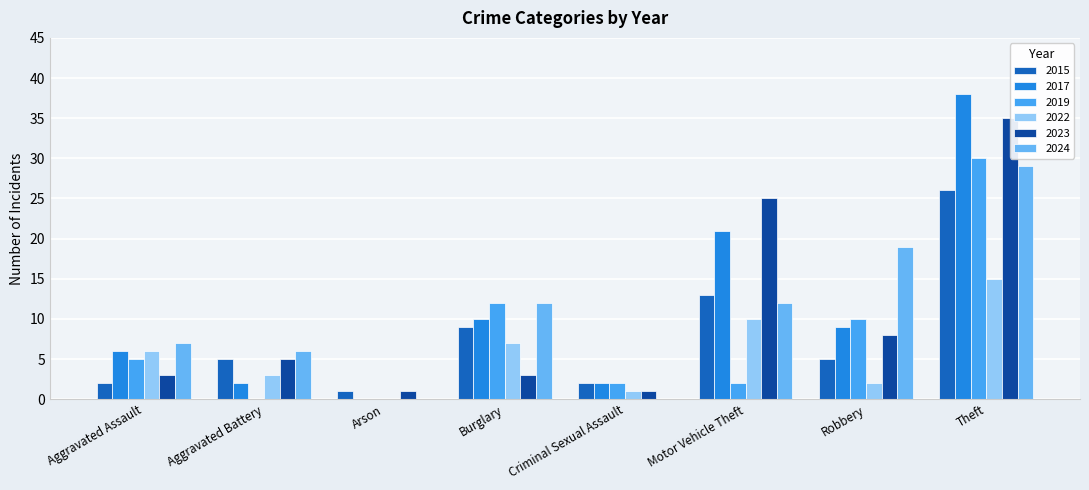

What is the spread (max minus min) of values at Robbery?

17